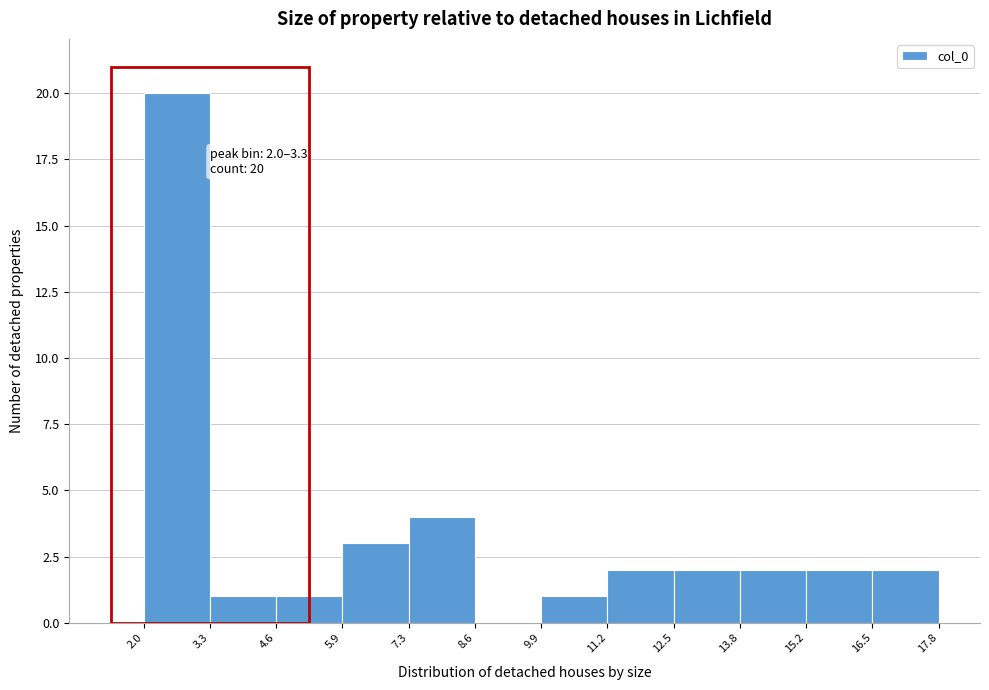

Over which range of the x-axis is the bar tallest?

2.0 to 3.3